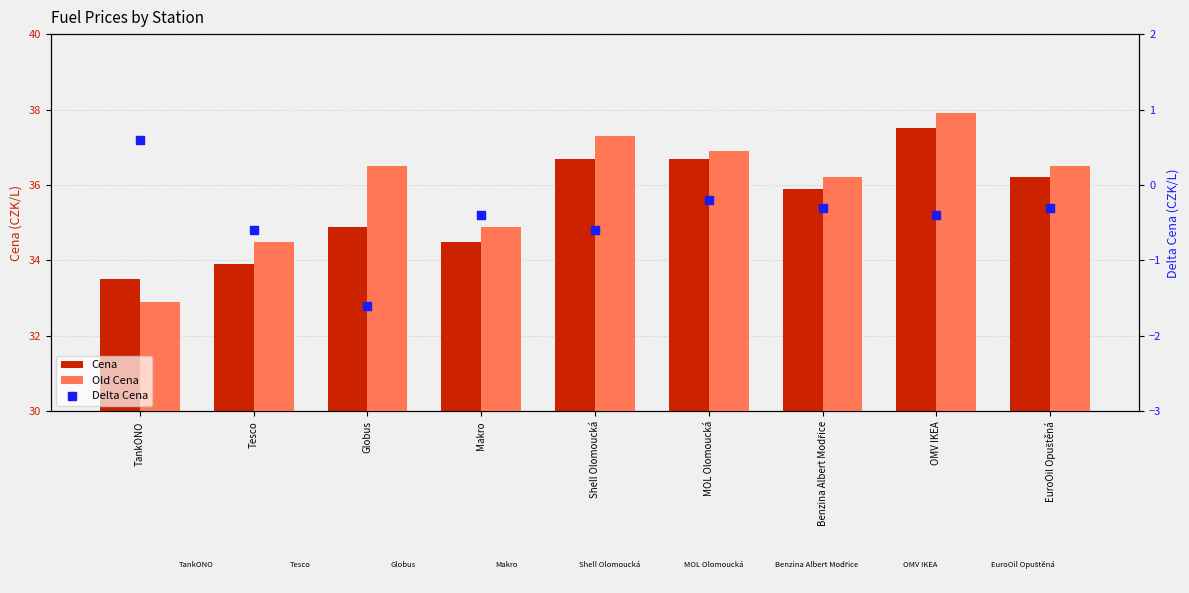

Which series has the widest spread of Y values?

Old Cena